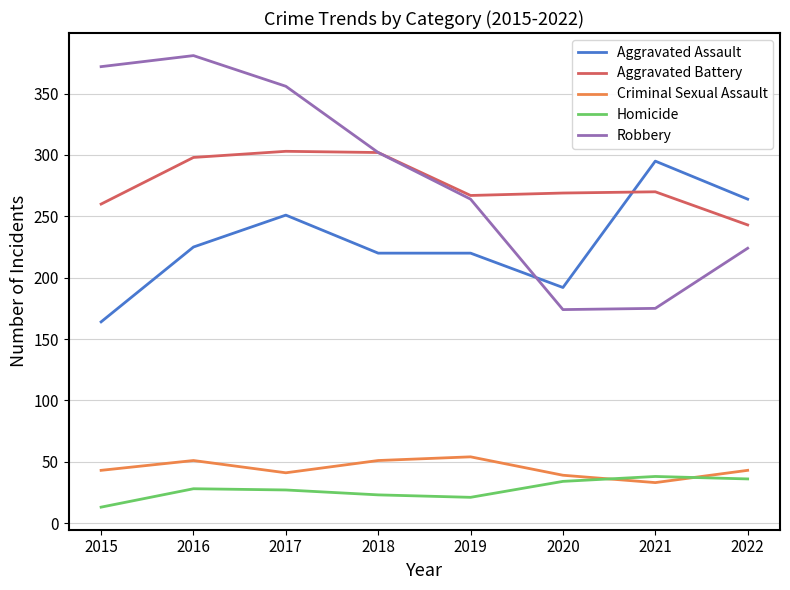

Which series has the largest range (max minus min)?

Robbery